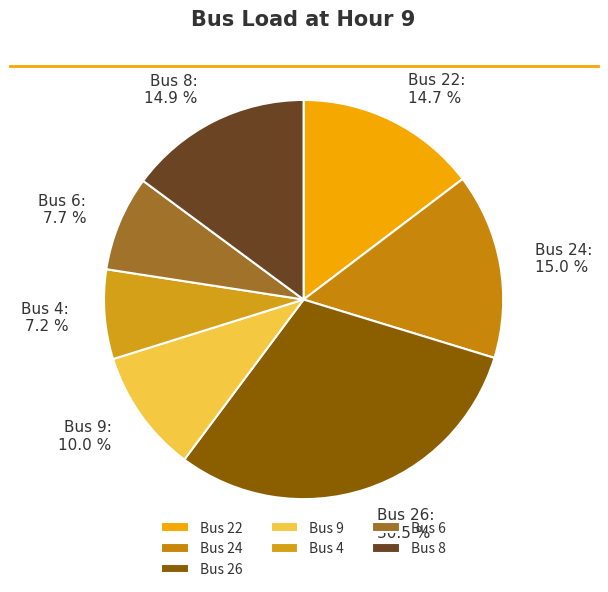

How many segments does this pie chart have?

7